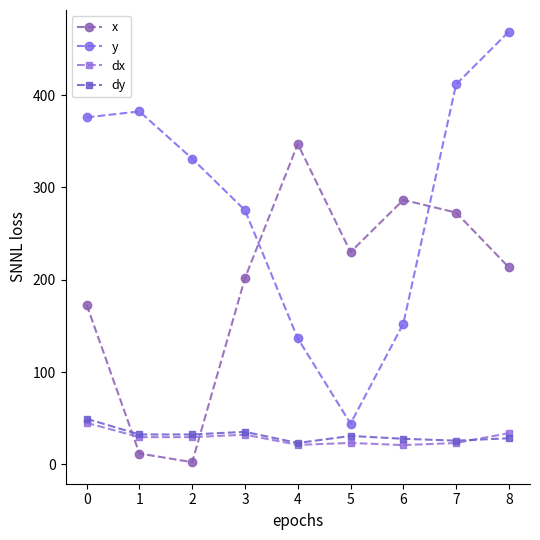

Which series has the widest spread of values?

y